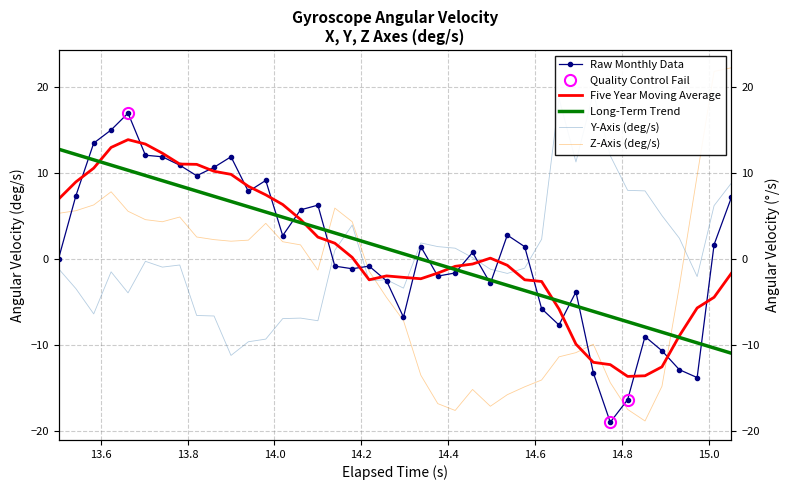

How many data points in Y are less than 0?

23